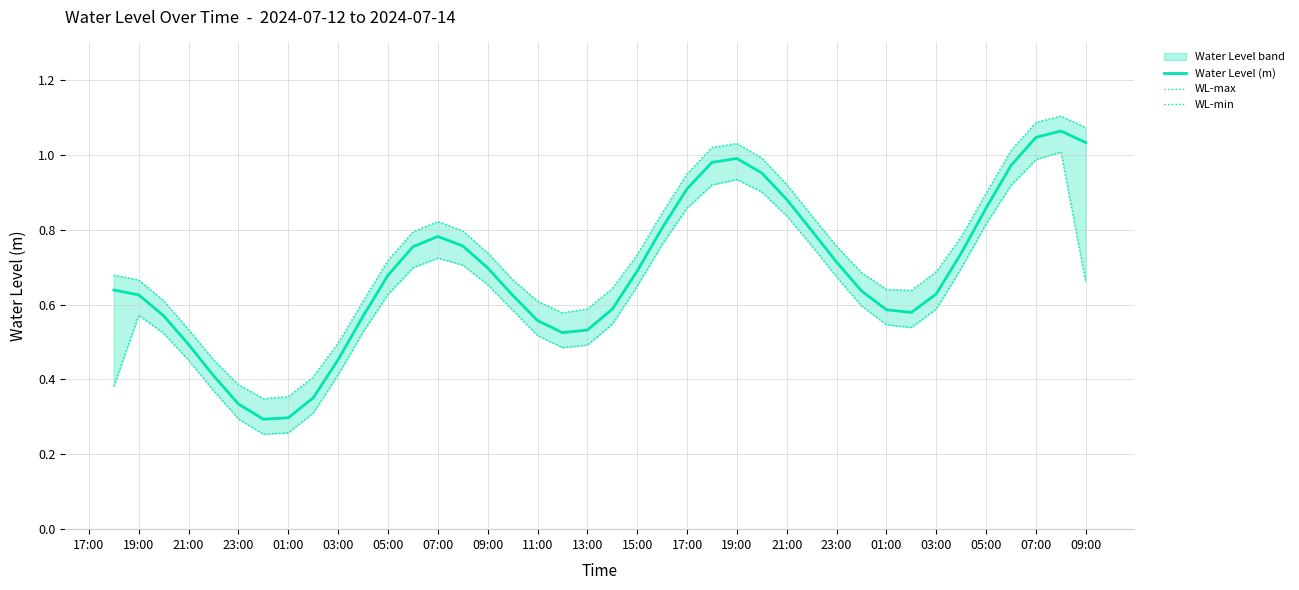

True or false: WL-max has a value of 0.4 at 23:00.

True